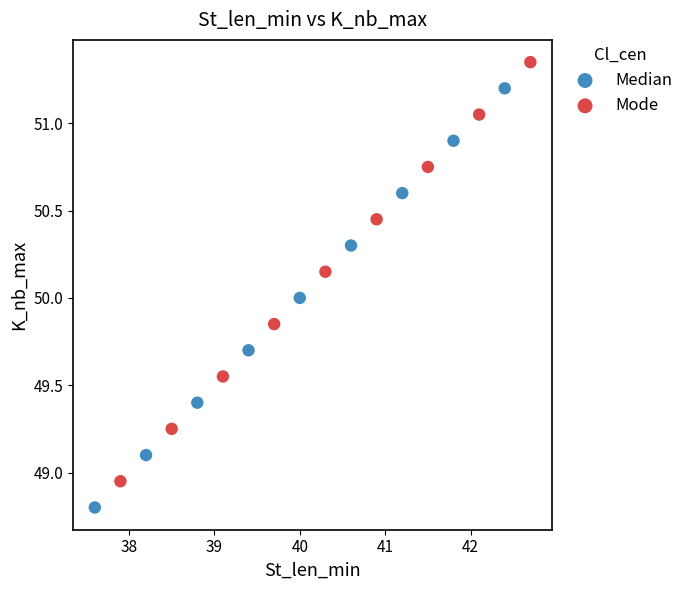

Which series reaches the minimum Y coordinate?

Median